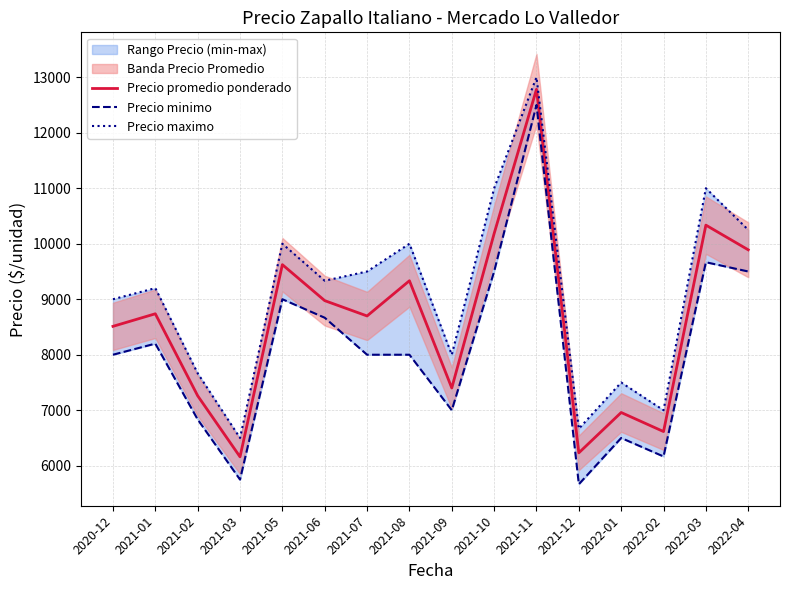

What is the minimum value for Precio promedio ponderado?

6160.5